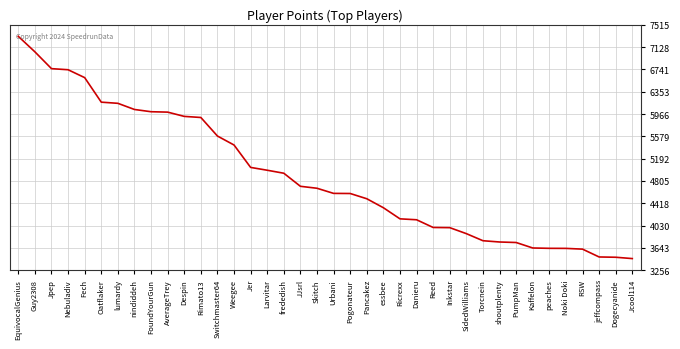

What is the difference between the maximum and minimum values?

3859